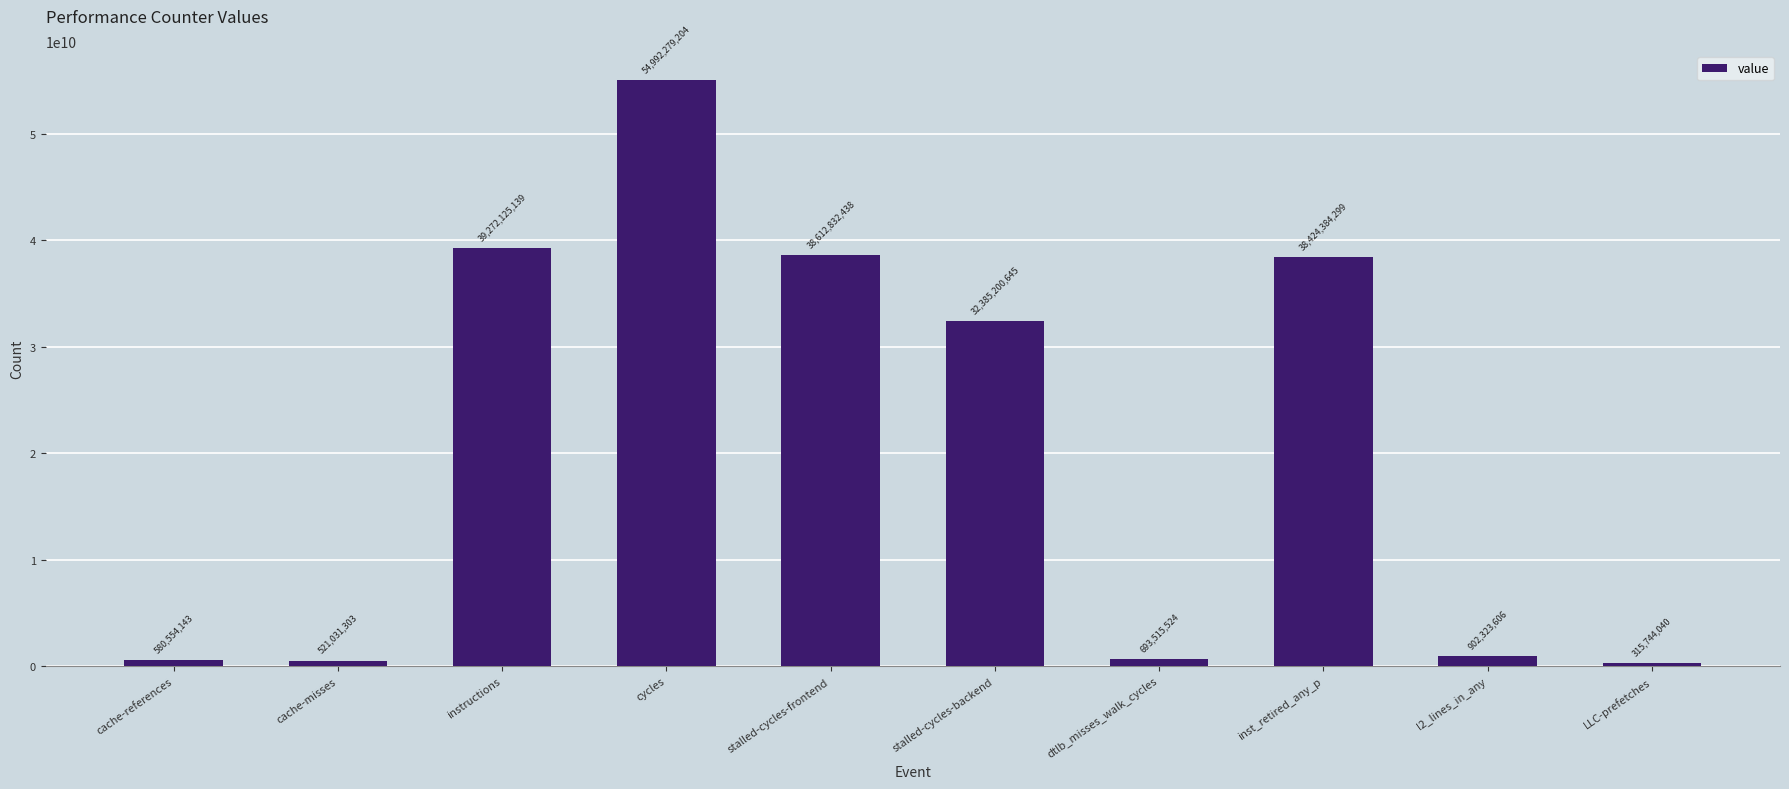

What is the average value?

20669999034